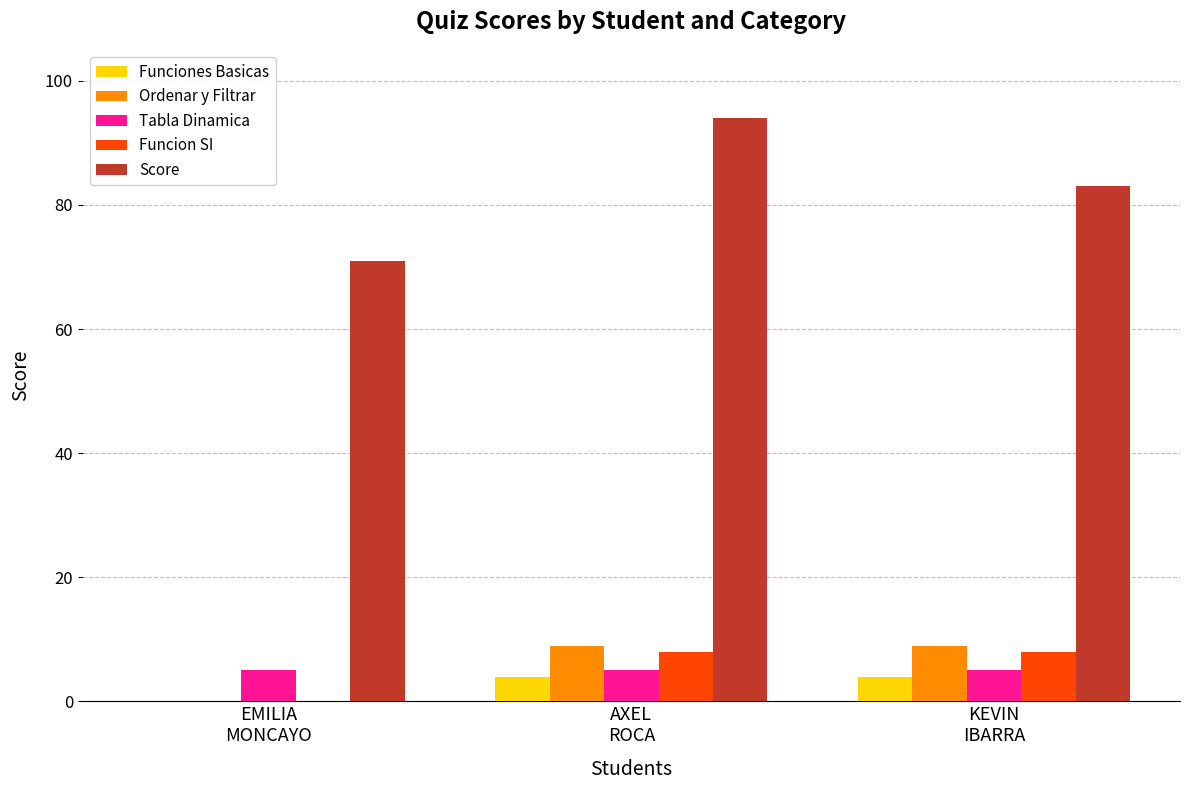

What is the sum of all Funcion SI values?

16